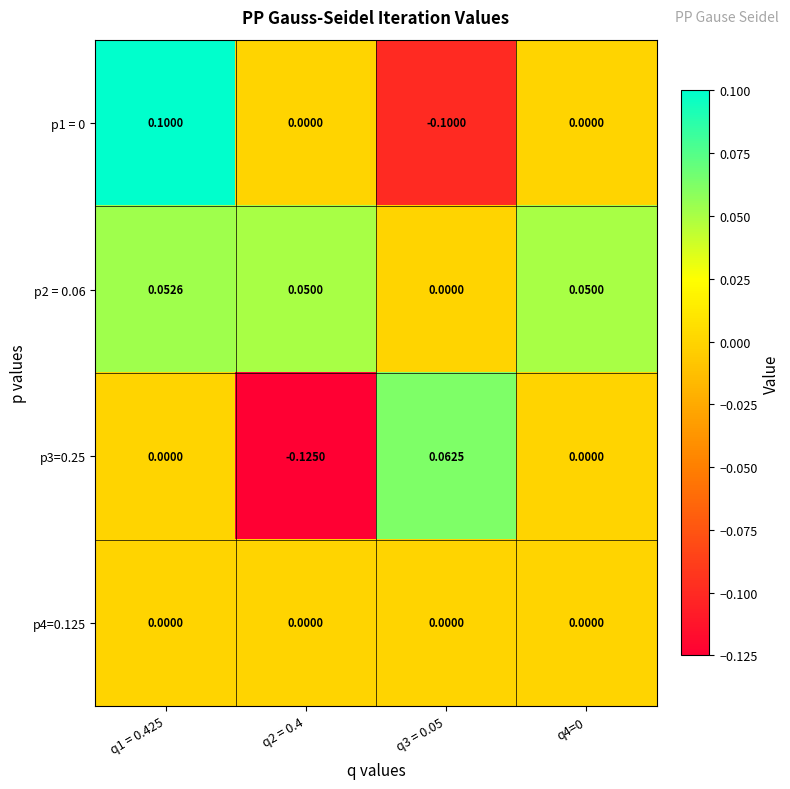

Between q1 = 0.425 and q3 = 0.05, which is larger?

q1 = 0.425